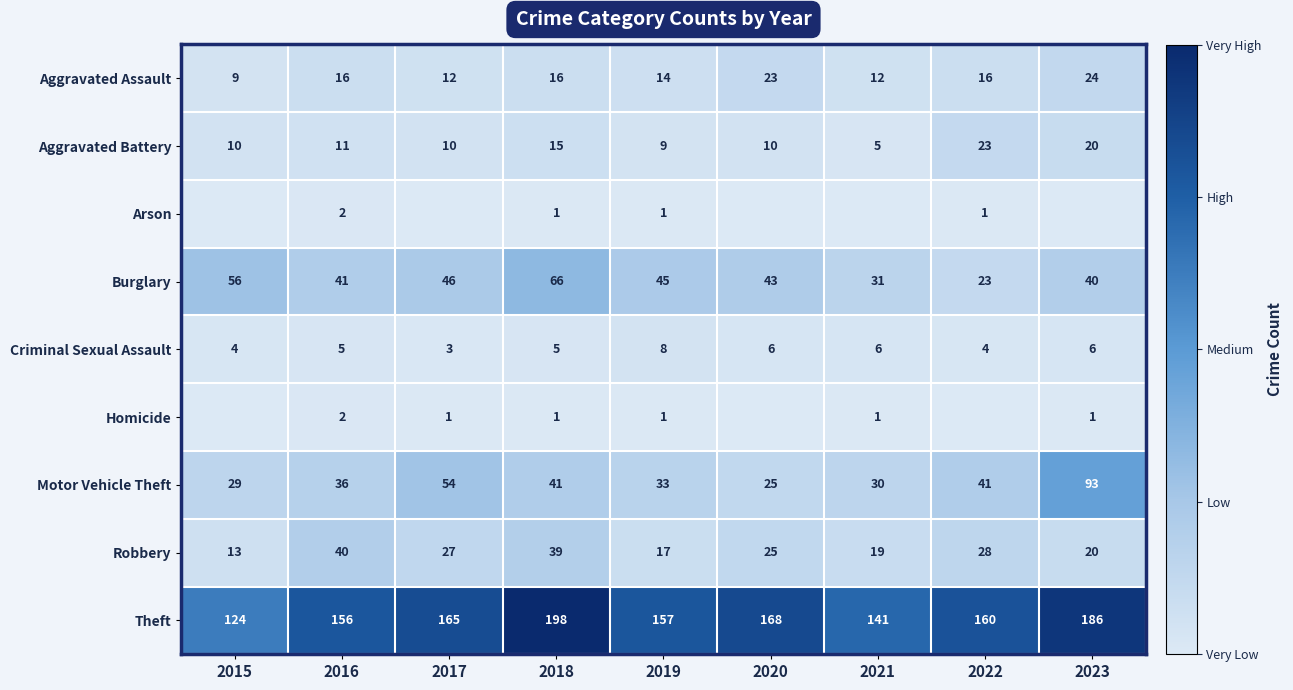

What is the sum of all Motor Vehicle Theft values?

382